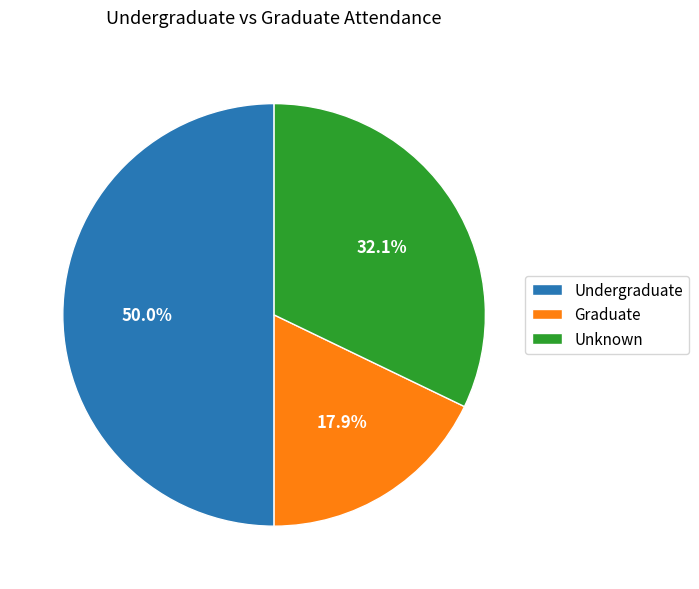

Which category has the smallest portion of the pie?

Graduate